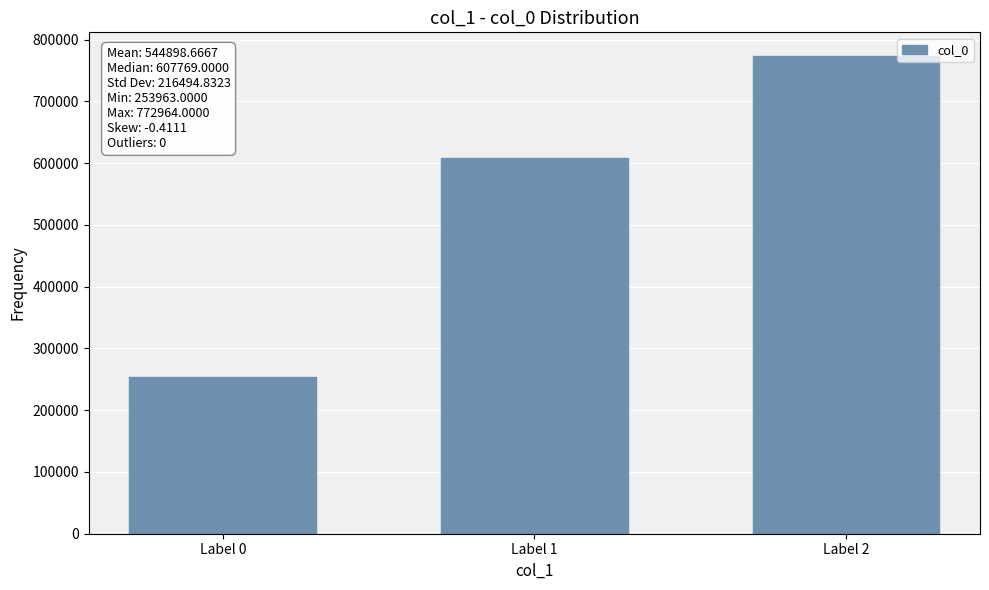

What is the maximum value shown in the chart?

772964